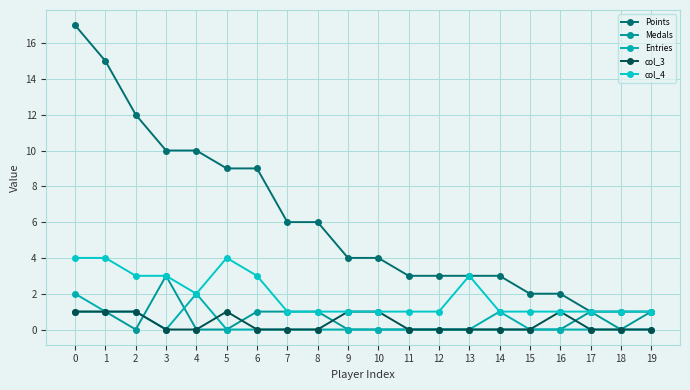

What is the approximate value of col_4 at 0?

4